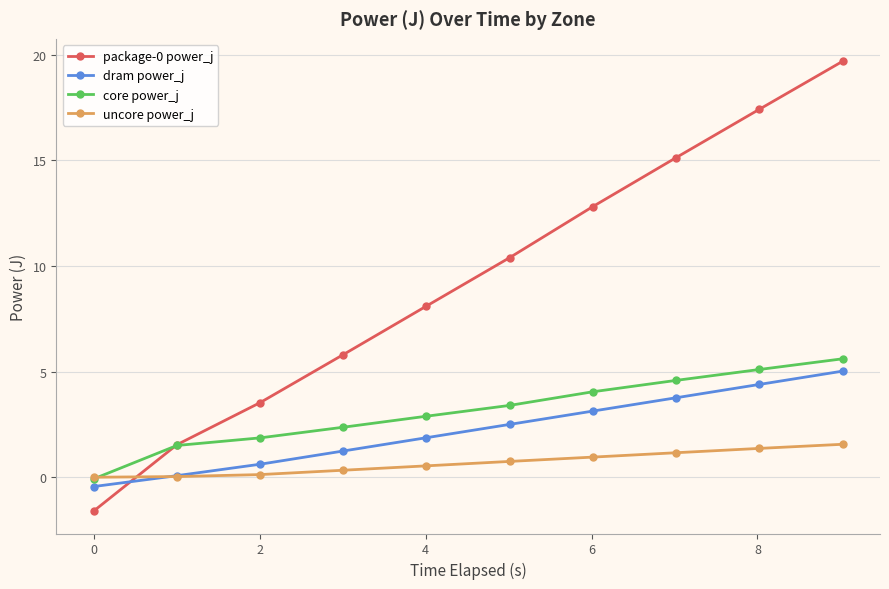

What is the highest value of the core power_j series?

5.6